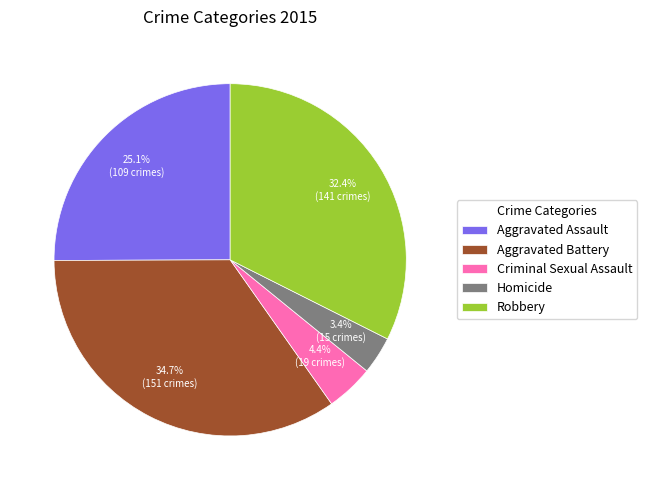

Is it true that Robbery is 43% of the pie?

False